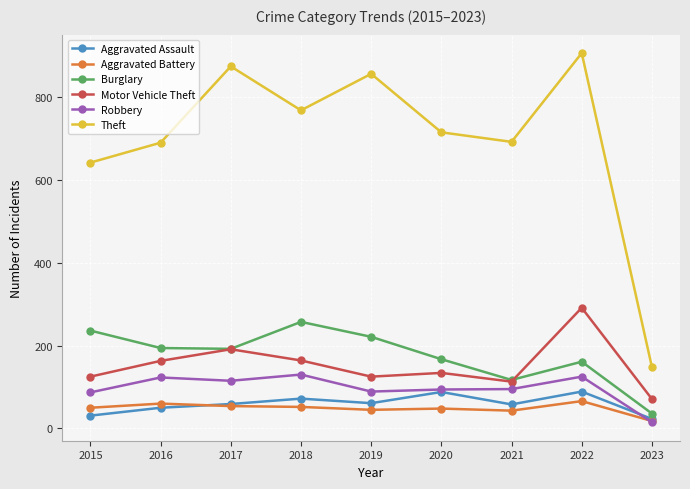

At which category is the sum across all series the highest?

2022